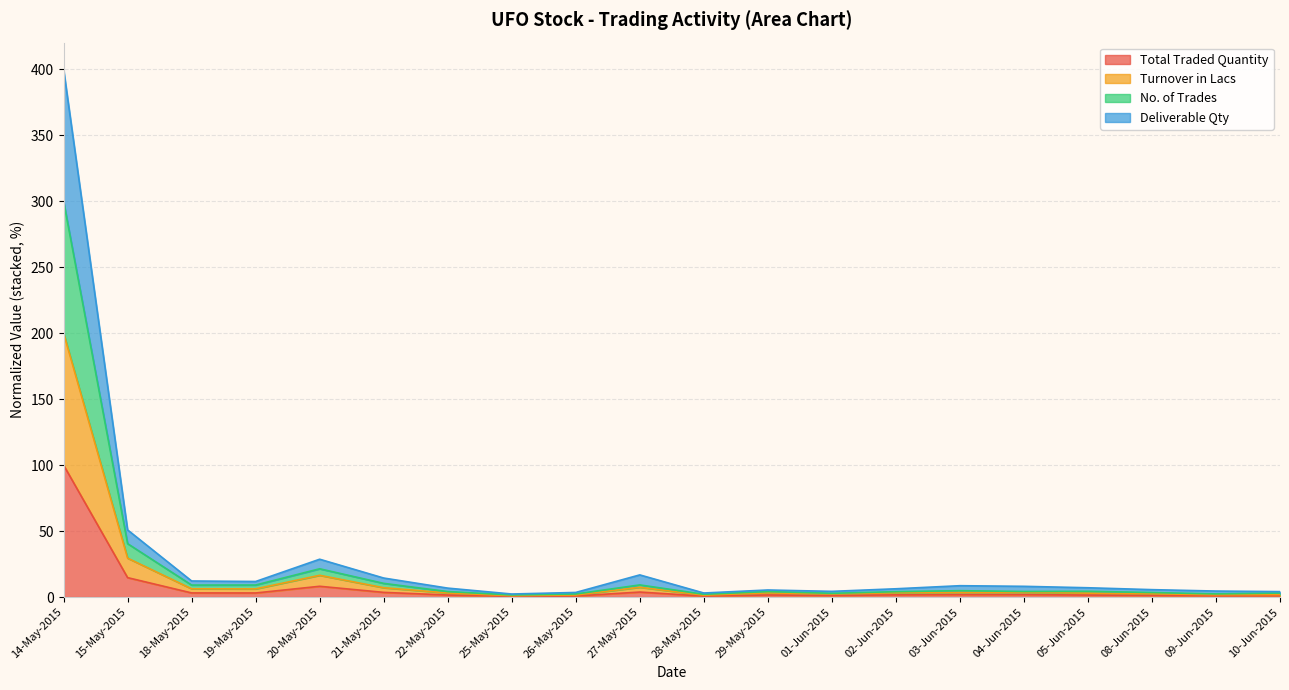

List the labels in order of Total Traded Quantity value, largest first.

14-May-2015, 15-May-2015, 20-May-2015, 27-May-2015, 21-May-2015, 18-May-2015, 19-May-2015, 03-Jun-2015, 04-Jun-2015, 02-Jun-2015, 29-May-2015, 22-May-2015, 05-Jun-2015, 08-Jun-2015, 01-Jun-2015, 10-Jun-2015, 09-Jun-2015, 26-May-2015, 28-May-2015, 25-May-2015